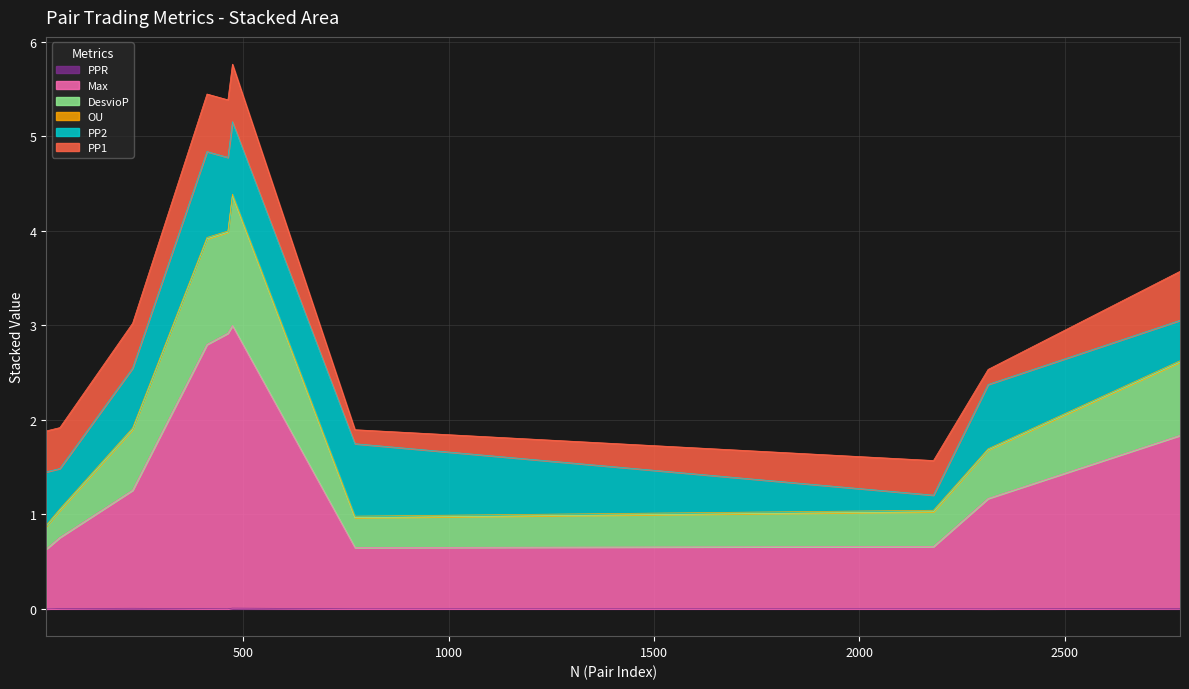

How many categories are shown in the chart?

10